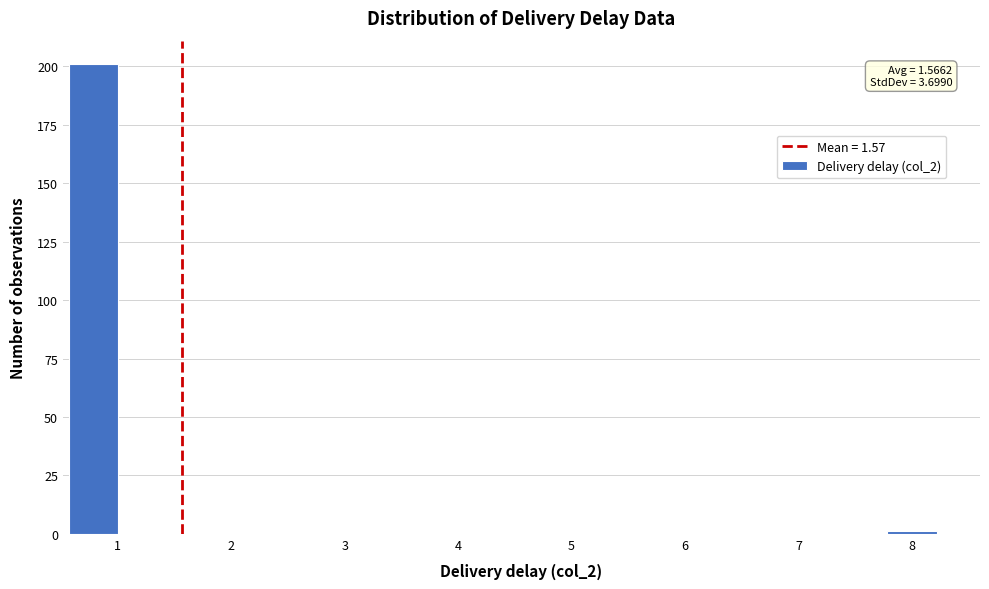

Which range on the x-axis has the tallest bar?

0.6 to 1.1